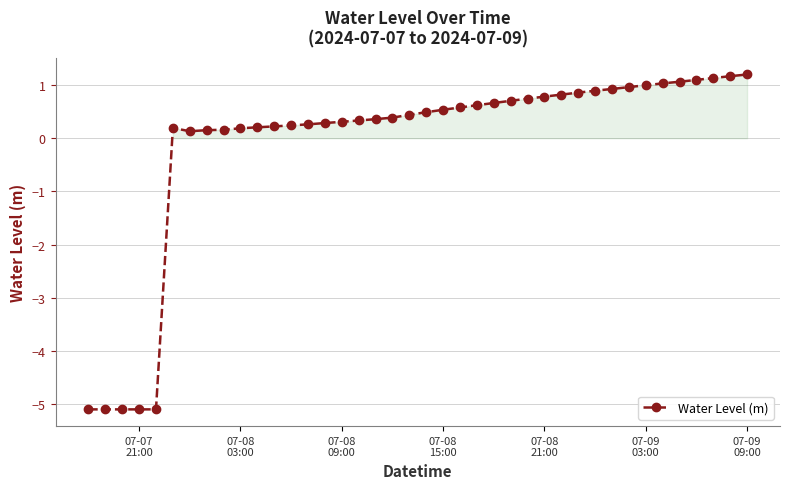

What is the average value?

-0.1